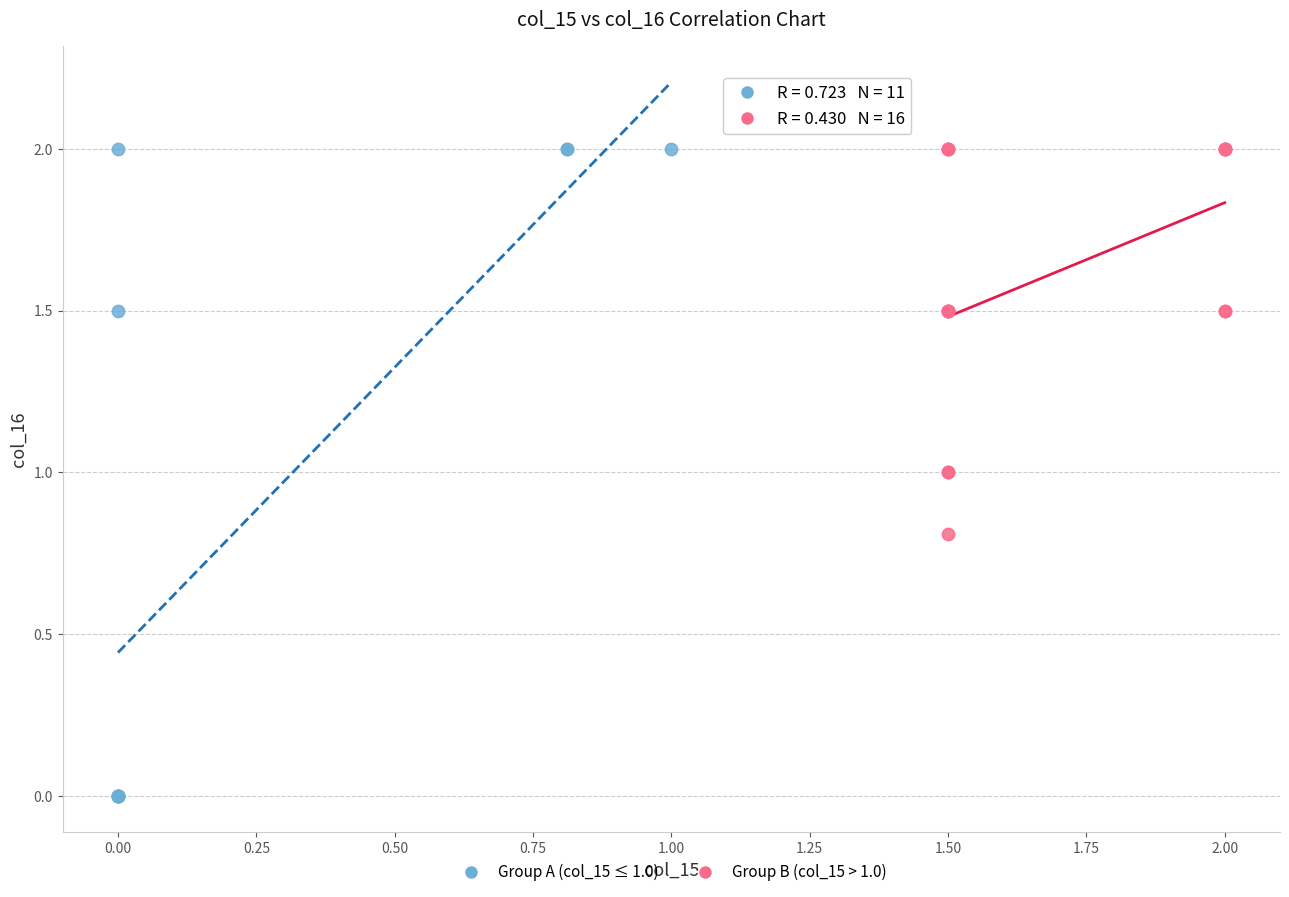

Which series has the largest Y range (max minus min)?

Group A (col_15 ≤ 1.0)